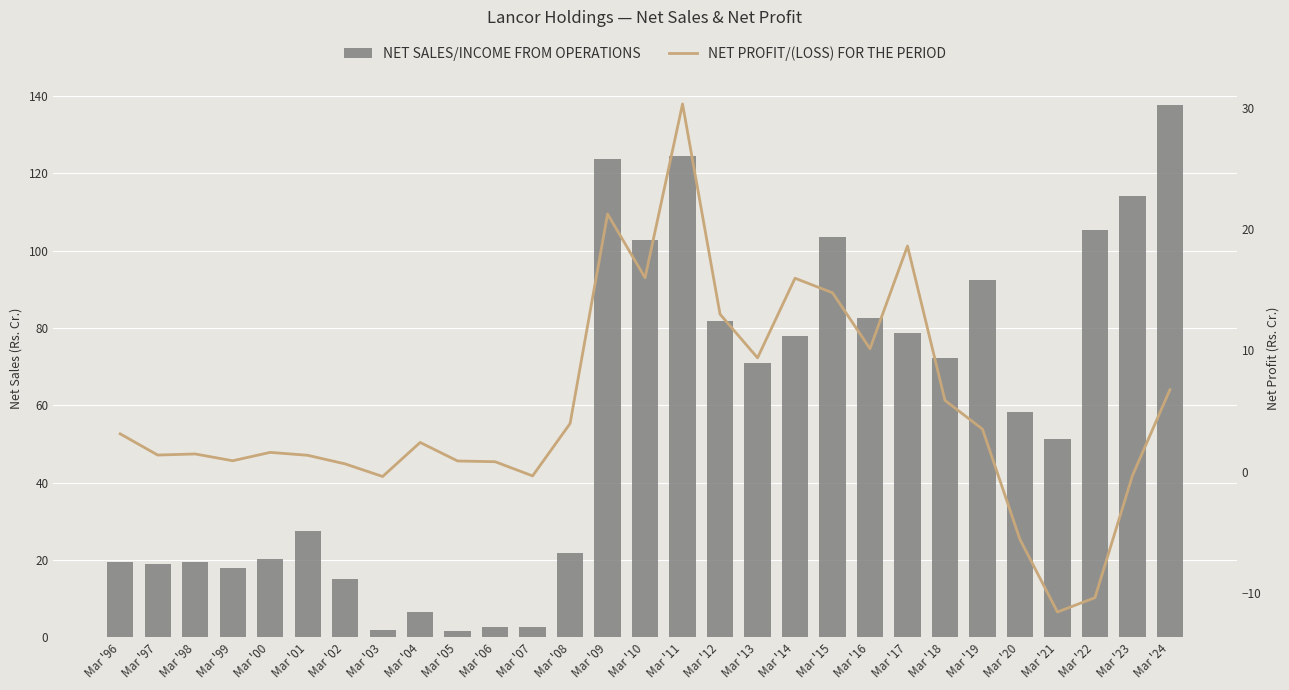

How many values in Net Profit/(Loss) For the Period are above zero?

23